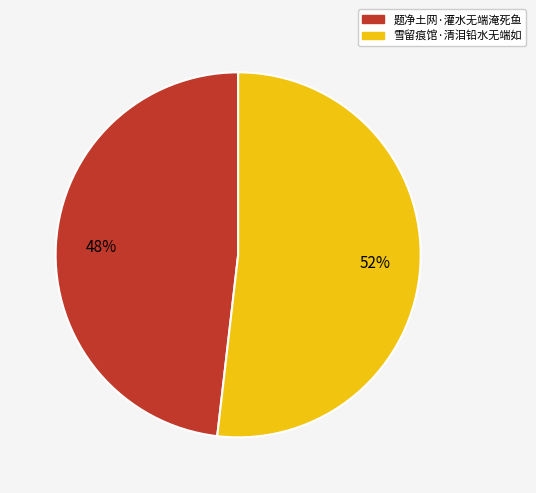

Is the sum of 雪留痕馆·清泪铅水无端如 and 题净土网·灌水无端淹死鱼 greater than half?

Yes